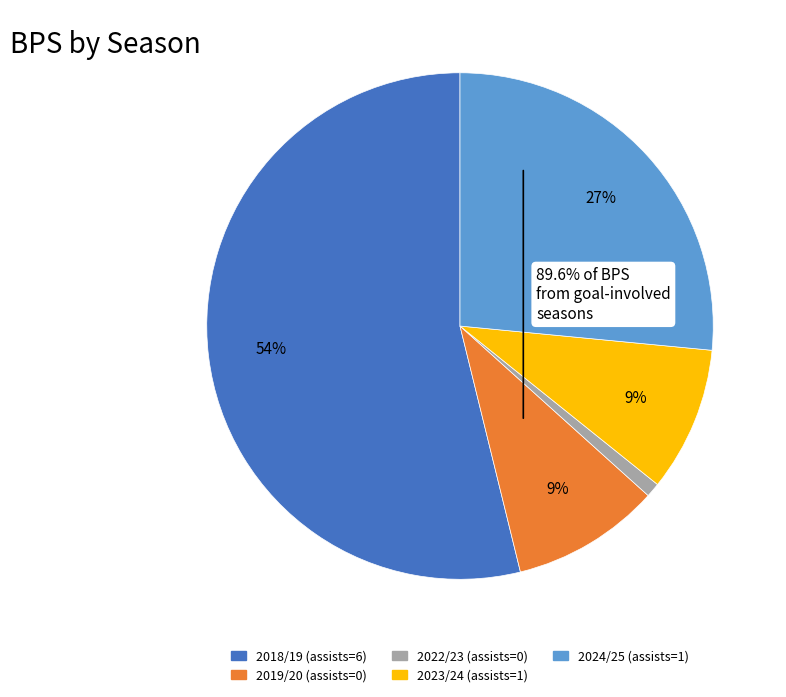

To the nearest percent, what portion does 2024/25 (assists=1) represent?

27%